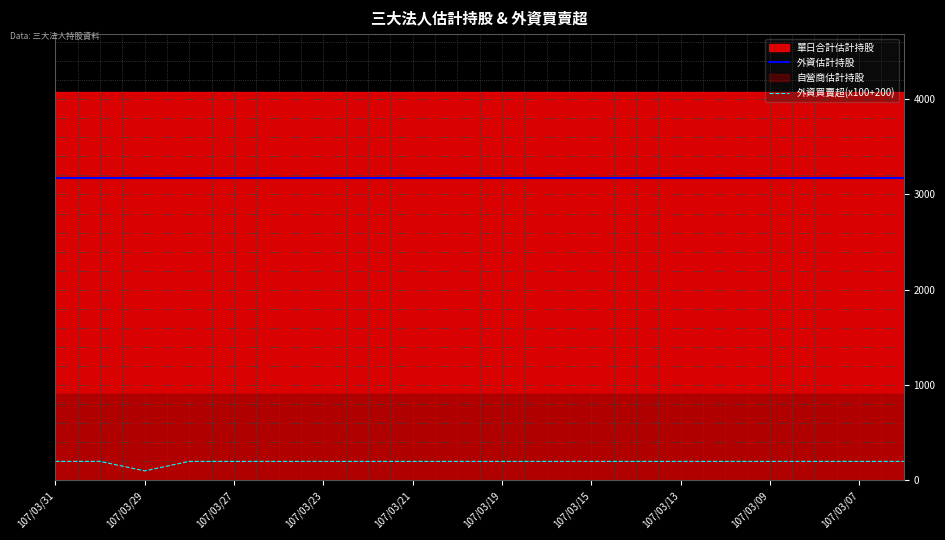

True or false: 外資估計持股 and 外資買賣超(x100+200) cross at least once.

False